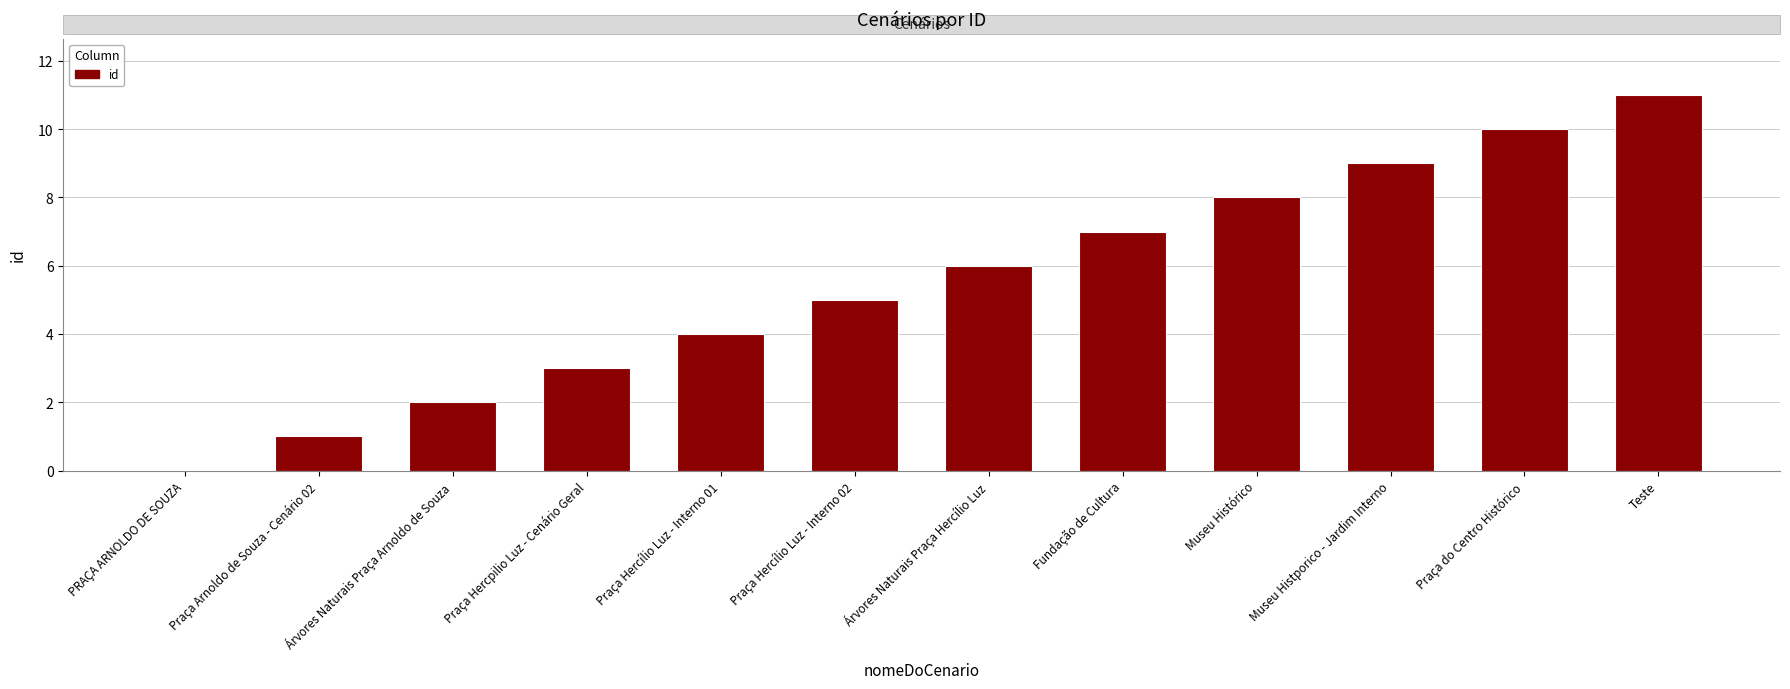

The chart shows a value of 6 at Árvores Naturais Praça Hercílio Luz. True or false?

True